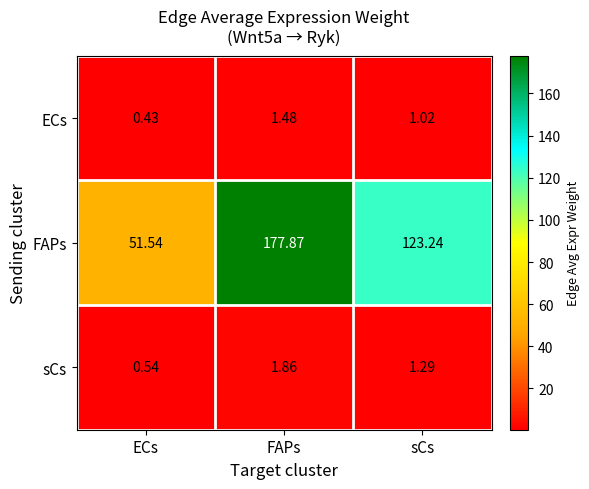

Which category has the highest value in the ECs series?

FAPs